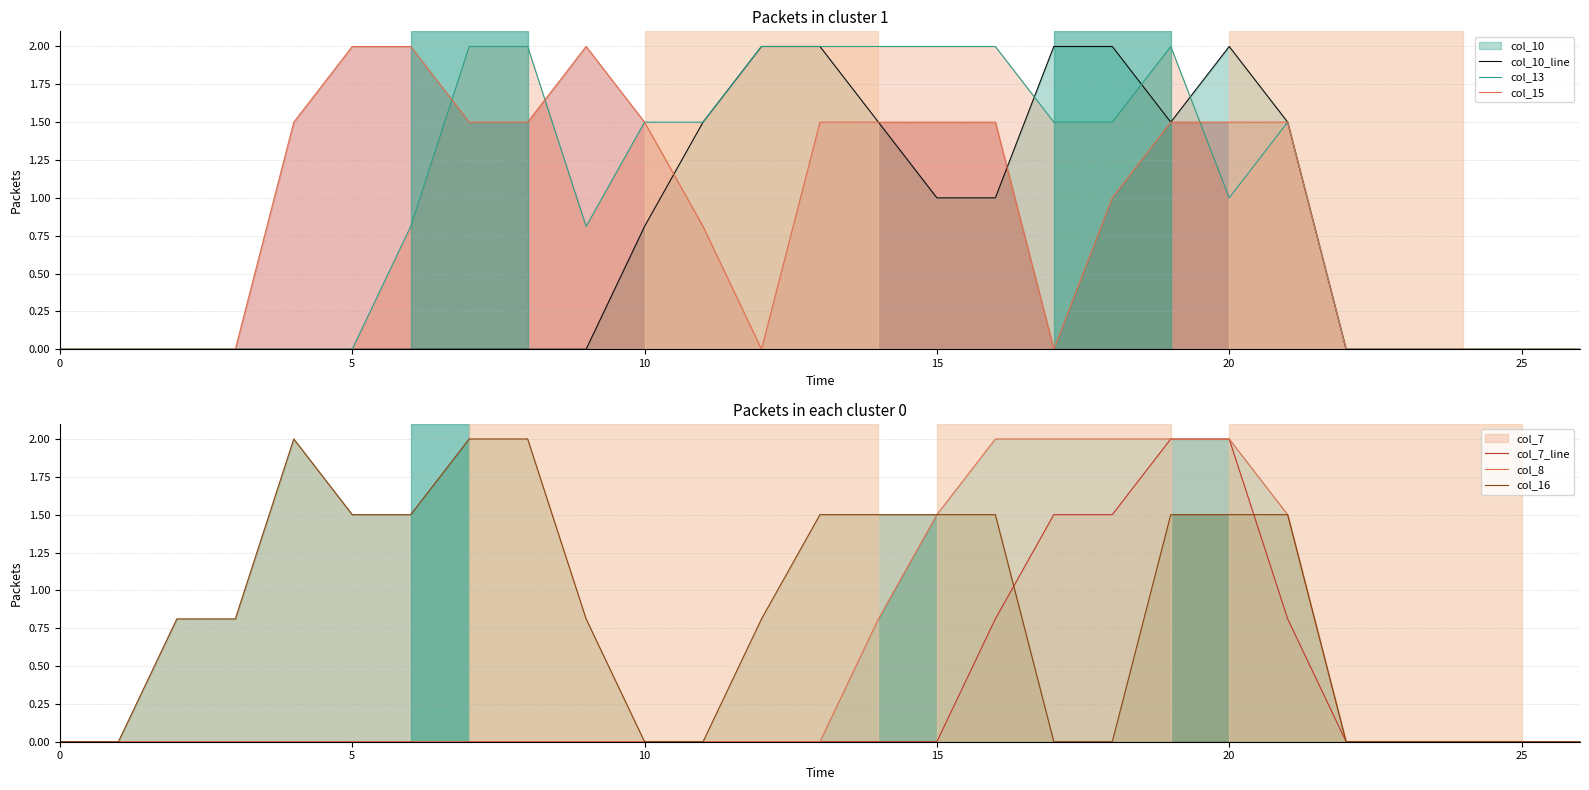

Between 15 and 8, which is larger?

15